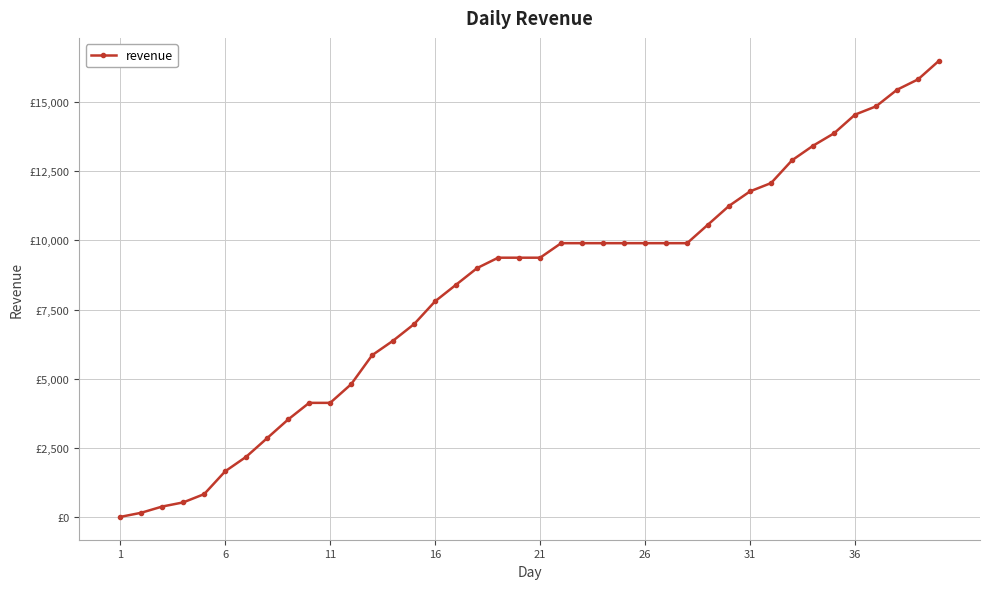

Count the number of data series in this chart.

1